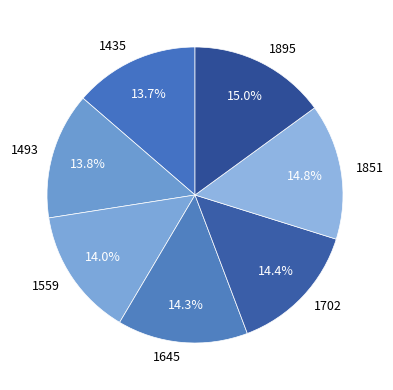

To the nearest percent, what is the combined percentage of 1702 and 1435?

28%